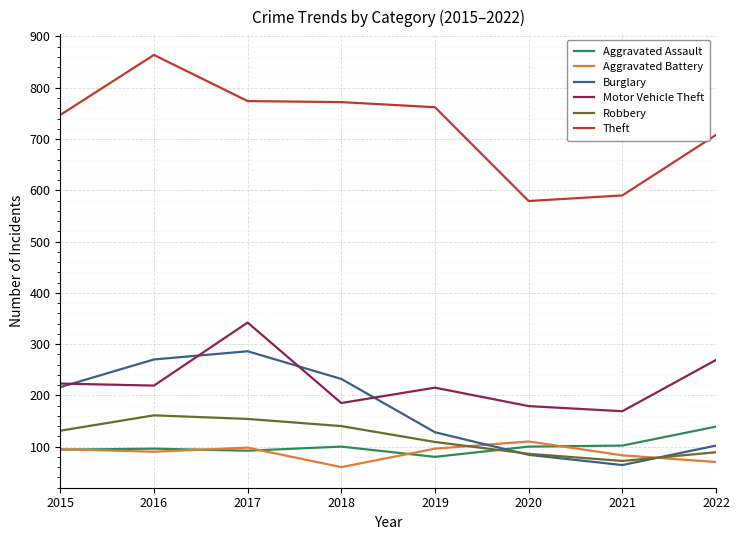

True or false: Aggravated Battery and Motor Vehicle Theft intersect in this chart.

False